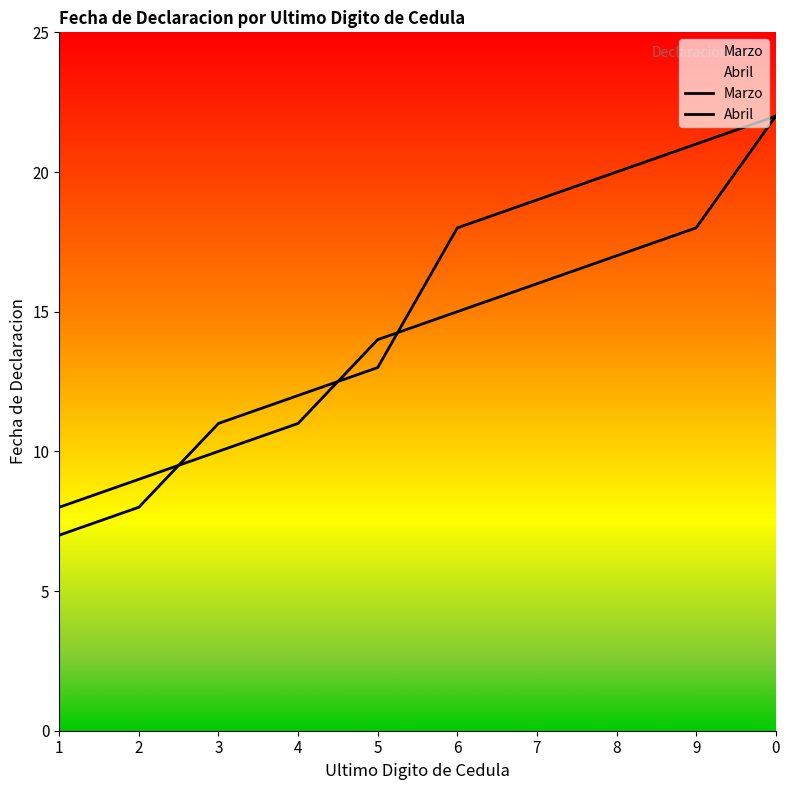

Reading left to right, list all the values displayed in this chart.

Marzo: 8	9	10	11	14	15	16	17	18	22
Abril: 7	8	11	12	13	18	19	20	21	22